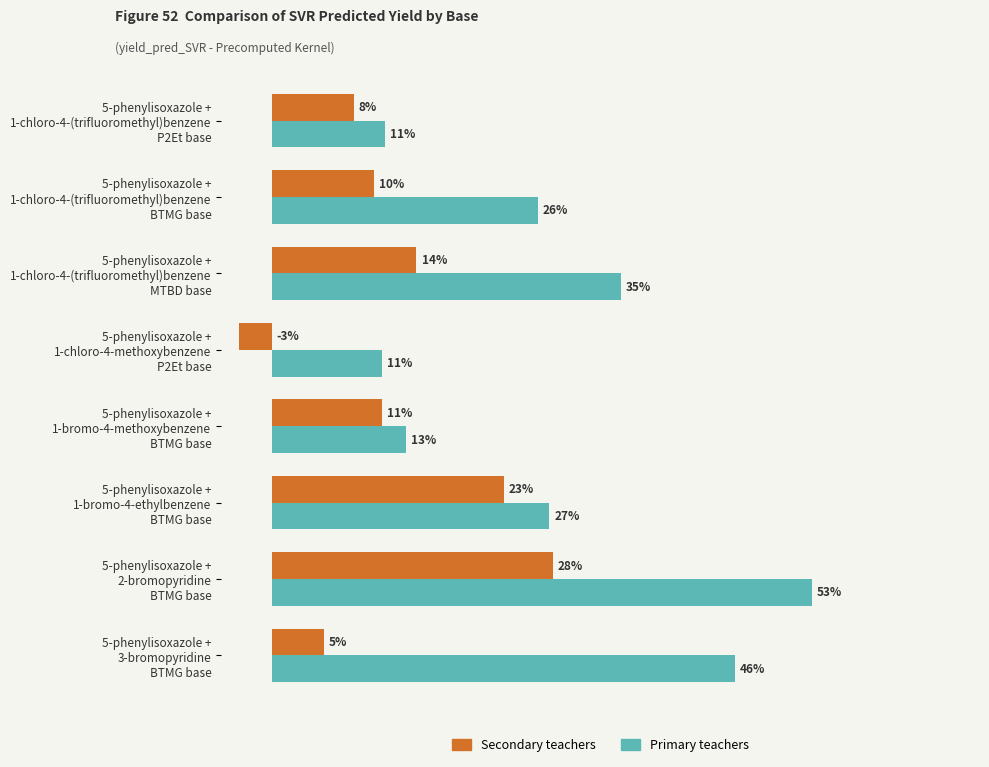

What are all the series names shown in the legend?

Secondary teachers, Primary teachers